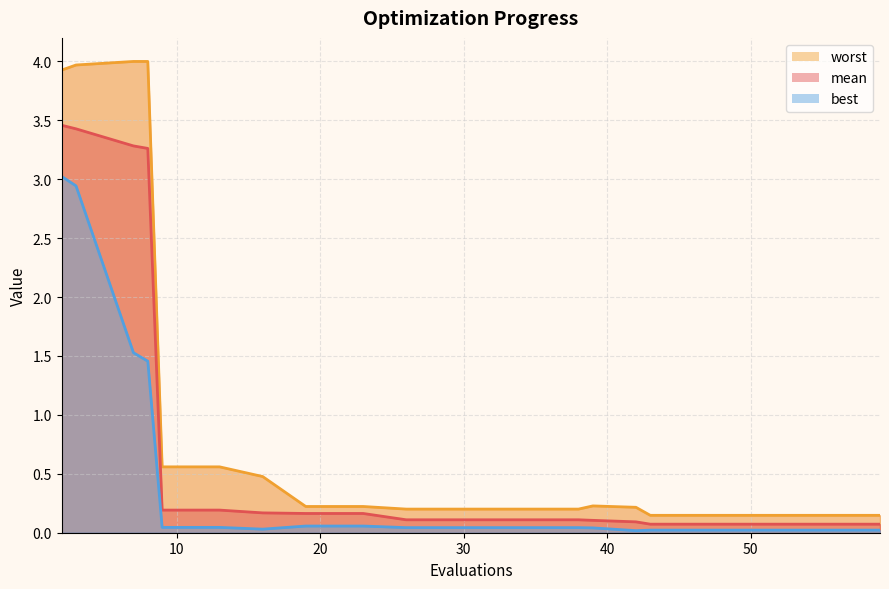

Is it true that worst equals 0.8 at 2?

False